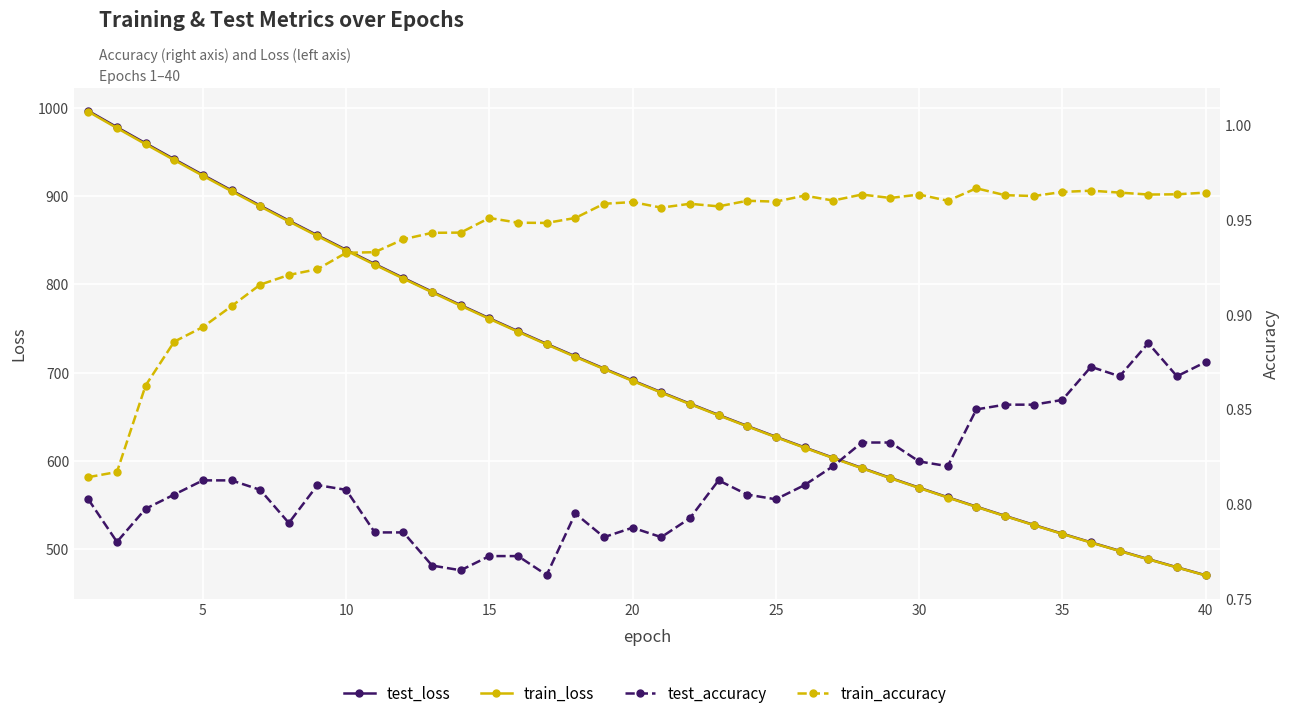

What are all the series names shown in the legend?

test_loss, train_loss, test_accuracy, train_accuracy